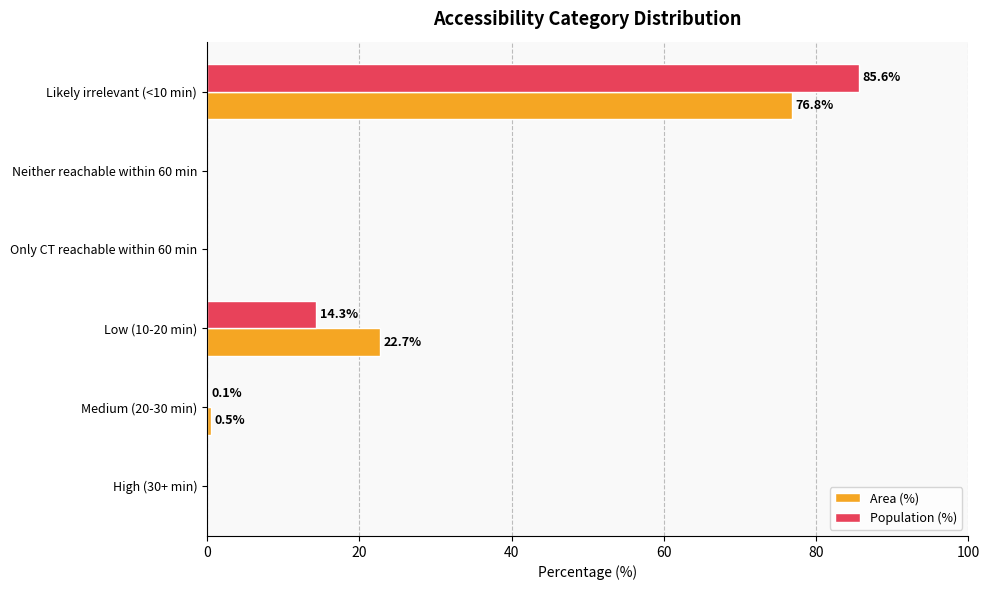

Is it true that Area (%) equals 22.7 at Low (10-20 min)?

True